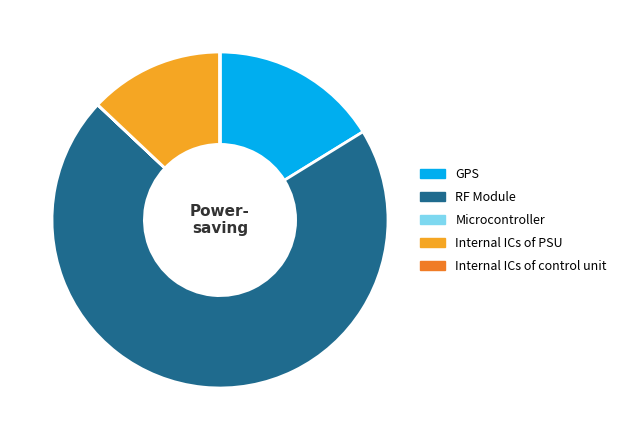

Is there a majority slice in this chart?

Yes